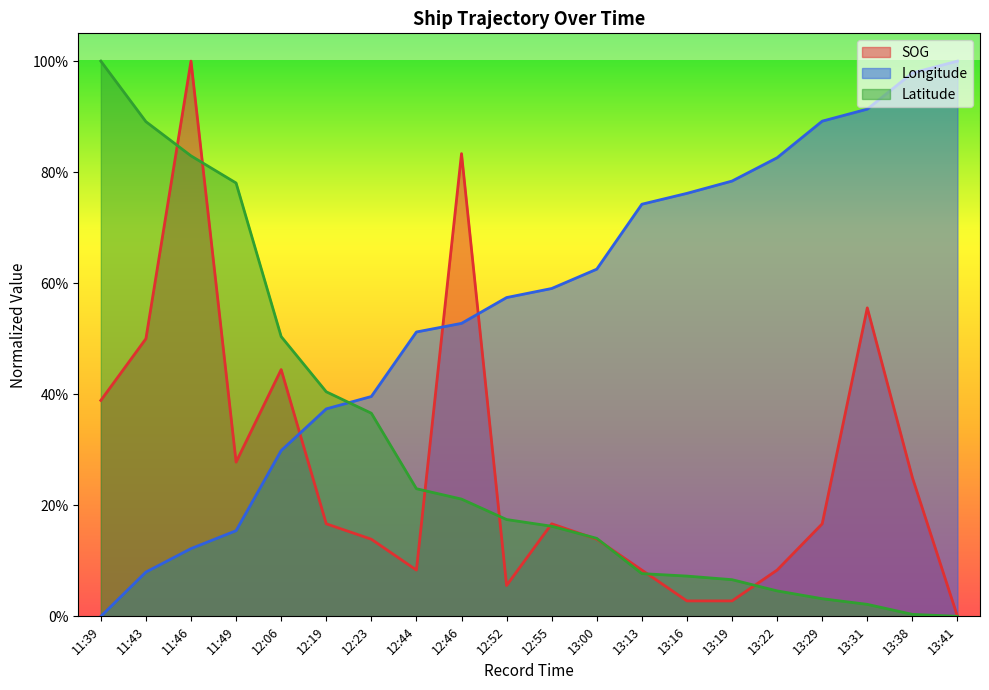

List the labels in order of Latitude value, smallest first.

13:41, 13:38, 13:31, 13:29, 13:22, 13:19, 13:16, 13:13, 13:00, 12:55, 12:52, 12:46, 12:44, 12:23, 12:19, 12:06, 11:49, 11:46, 11:43, 11:39